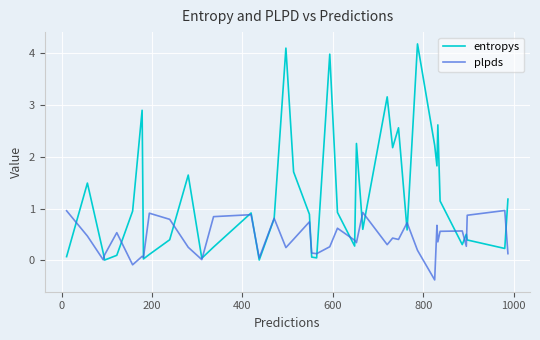

Which series has the largest range (max minus min)?

entropys